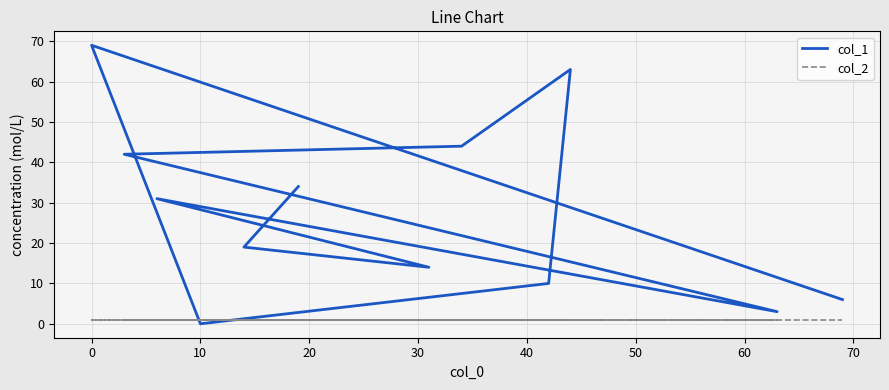

Is it true that col_2 equals 0 at 0?

False